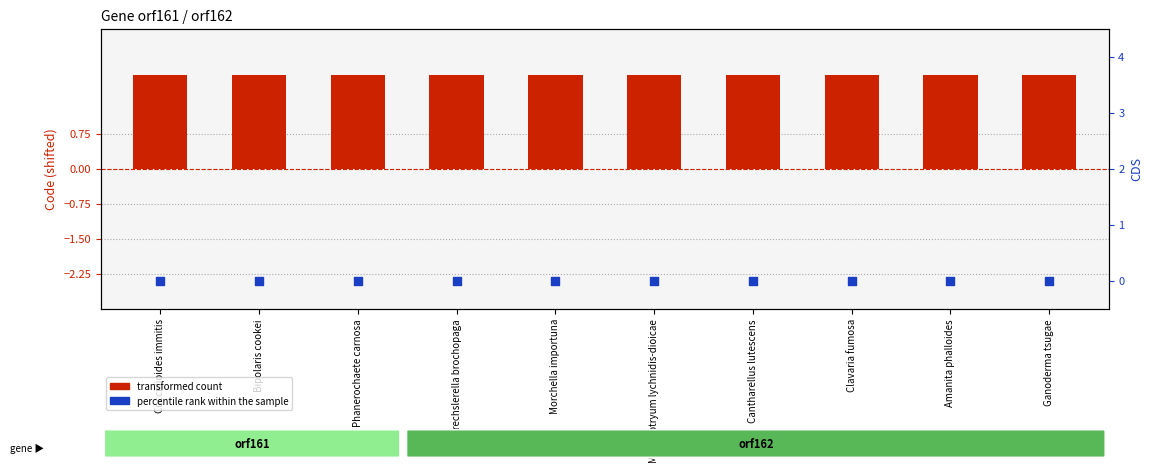

At which category is the sum across all series the highest?

Coccidioides immitis